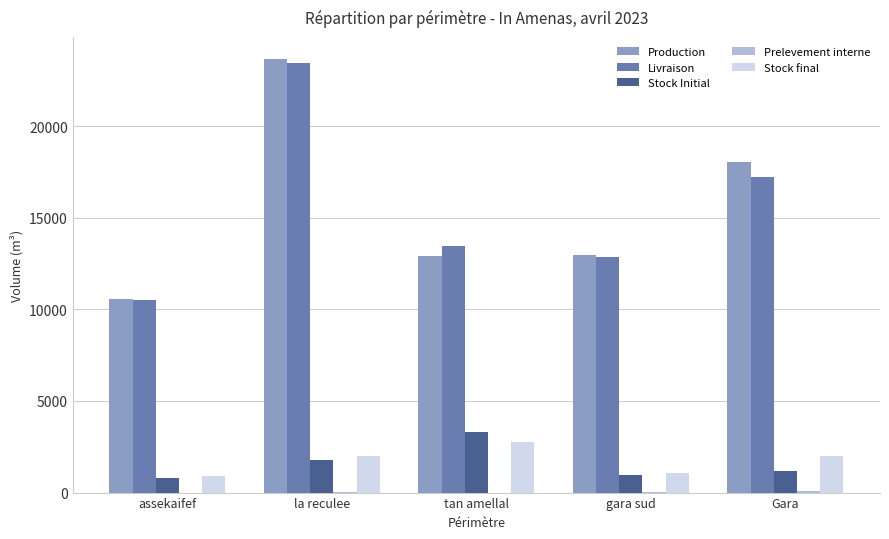

What is the average value of the Stock final series?

1741.6